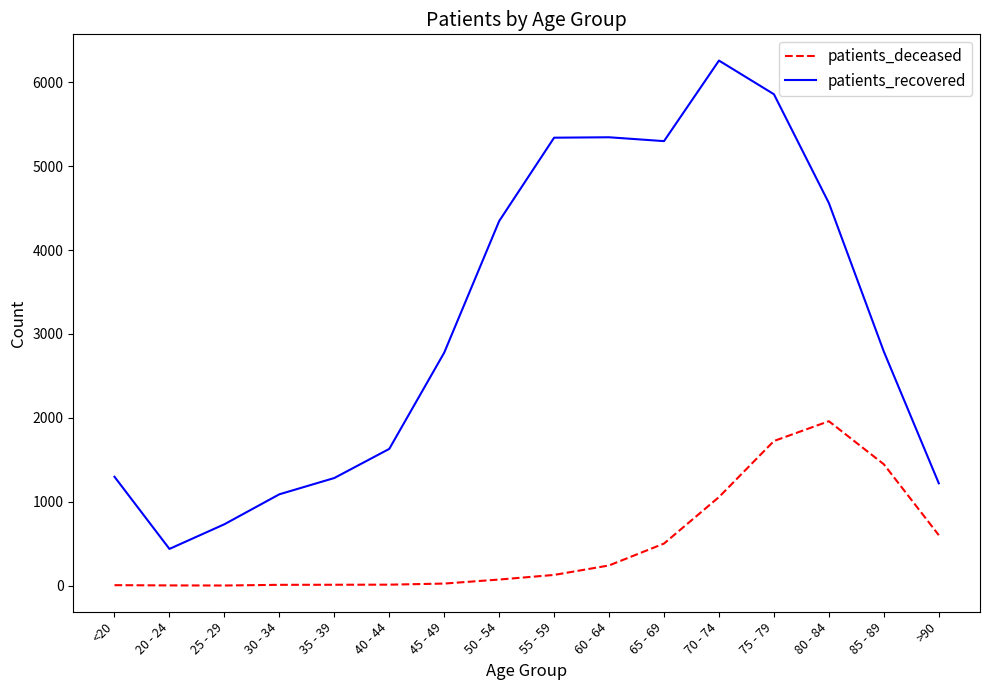

What is the spread (max minus min) of values at 40 - 44?

1618